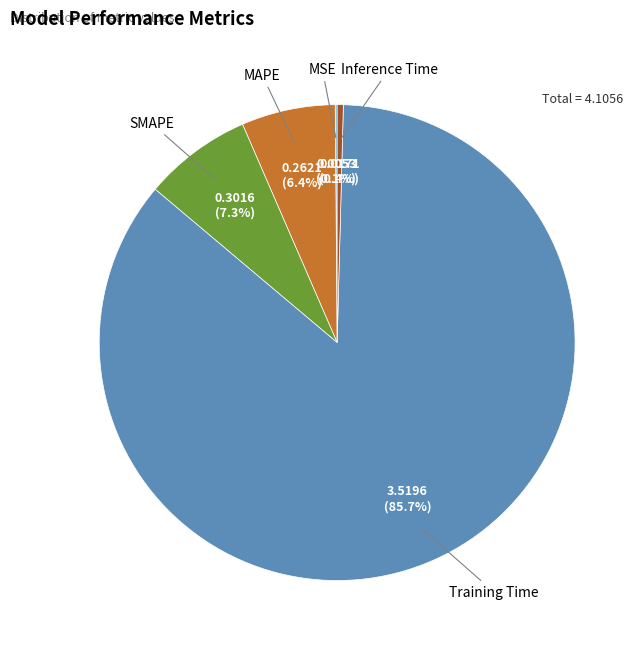

Is there any slice that represents more than half of the pie?

Yes